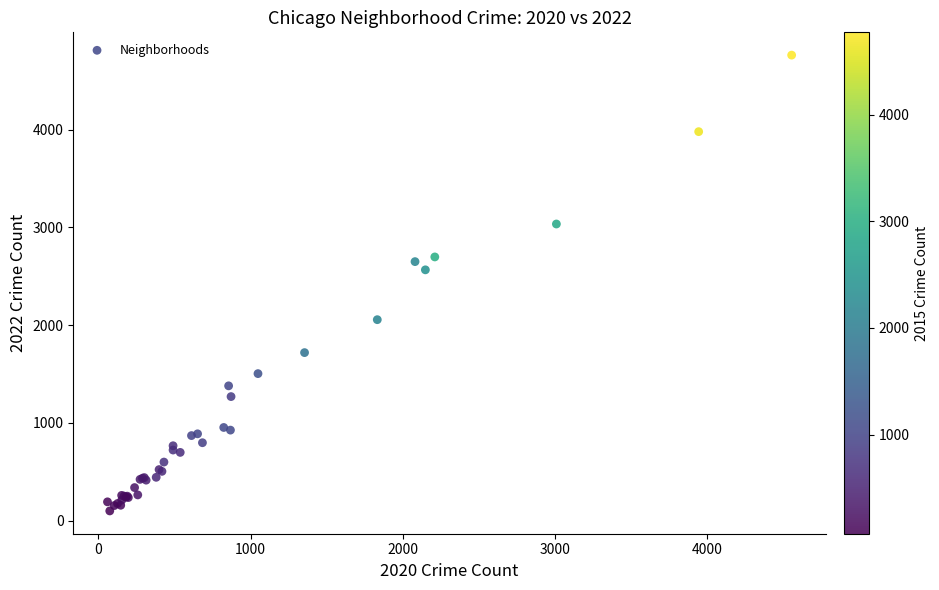

What Y value in the scatter plot is closest to 2431?

2566